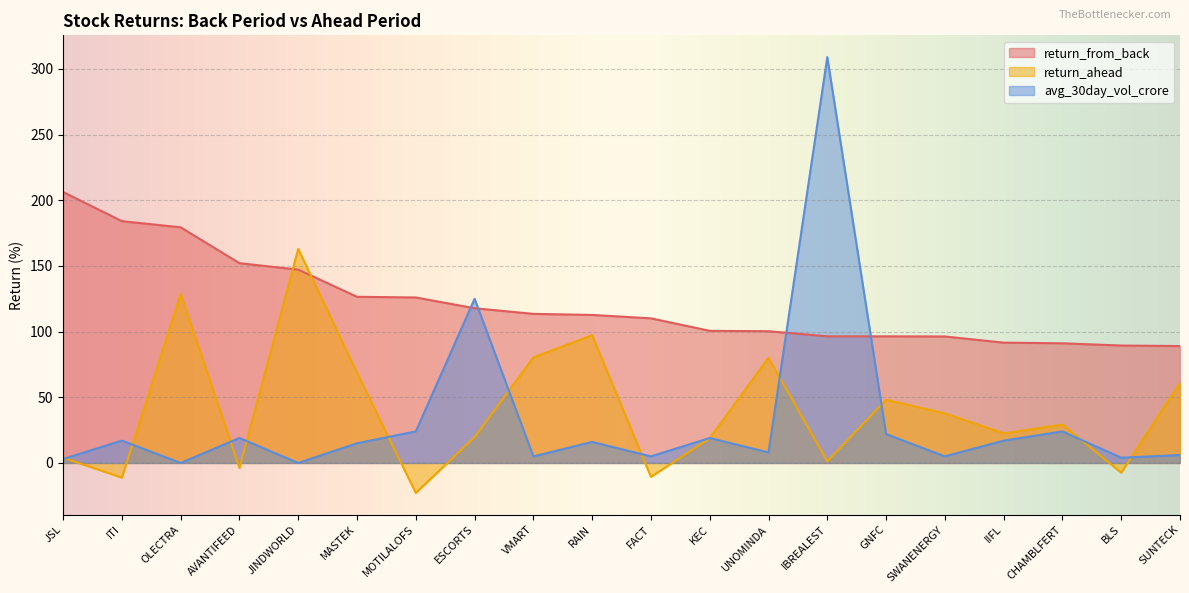

True or false: avg_30day_vol_crore has a value of 22.0 at GNFC.

True